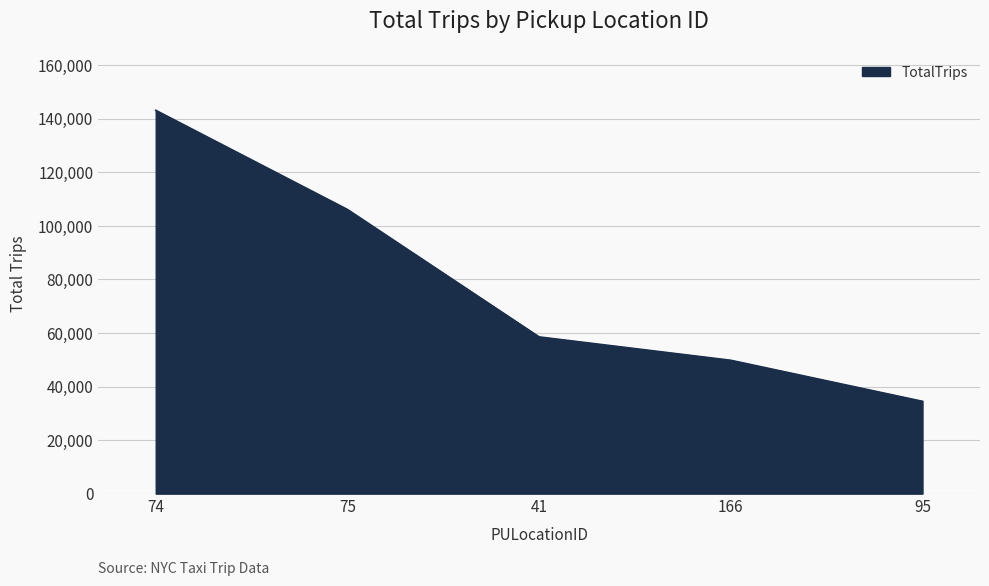

Which has a higher value, 75 or 74?

74